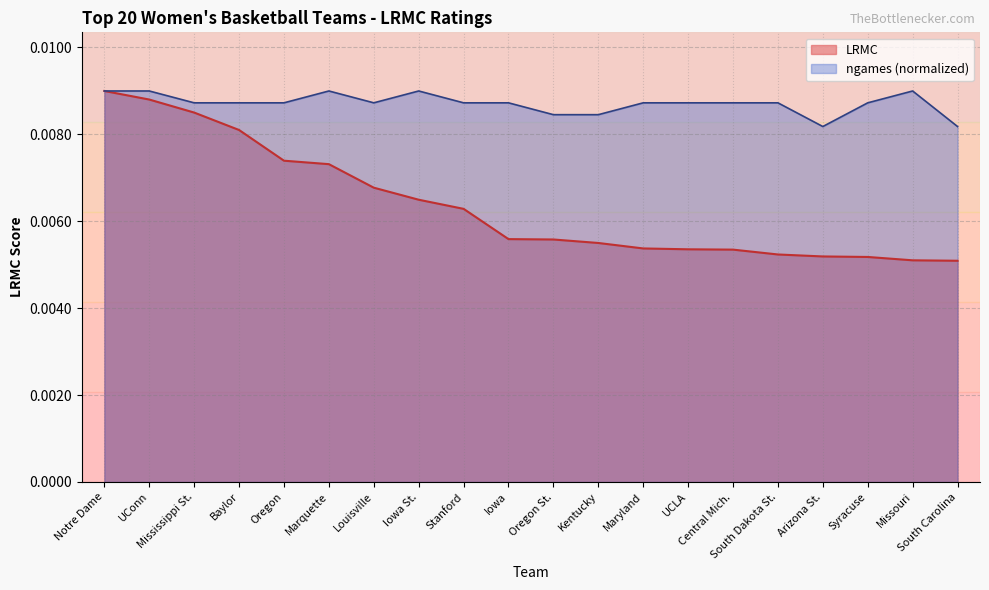

Which series has the largest total across all categories?

ngames (normalized)